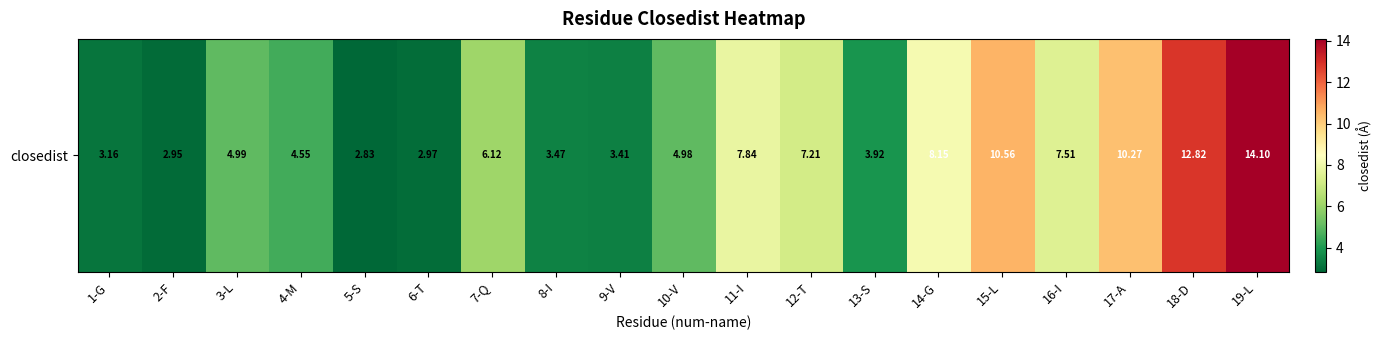

True or false: the data shows 5.0 at 8-I.

False